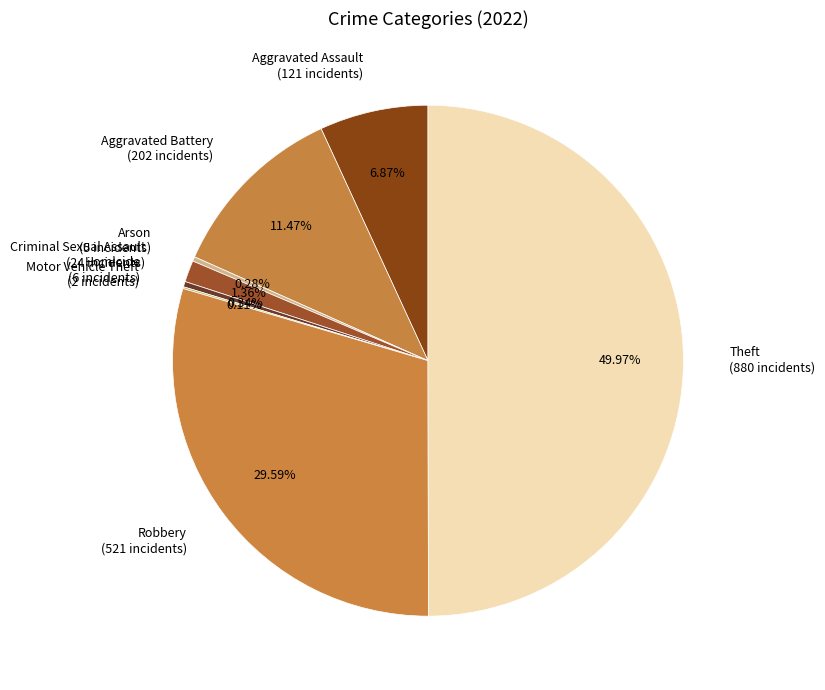

Do Theft (880 incidents) and Criminal Sexual Assault (24 incidents) together represent more than half of the pie?

Yes